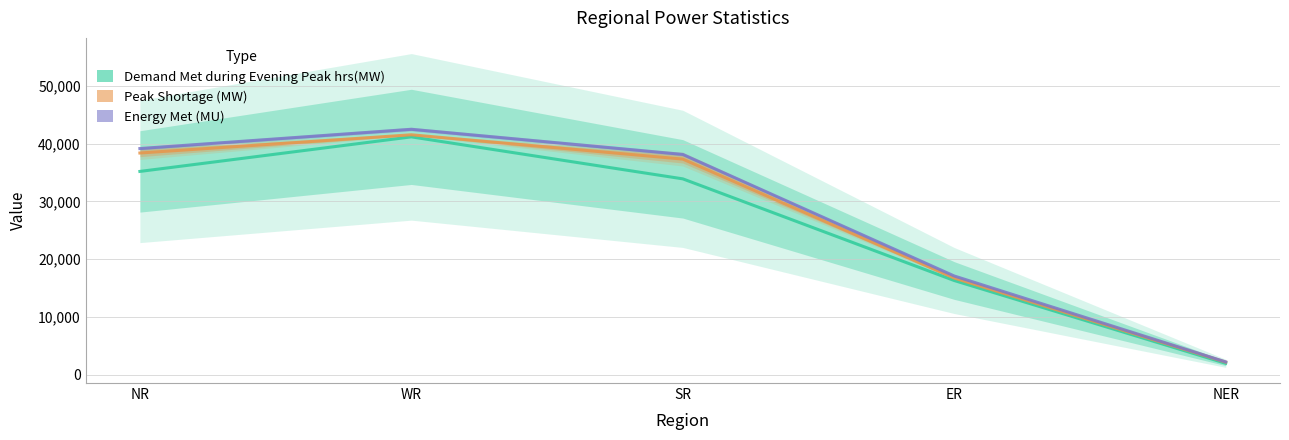

What is the difference between the maximum and minimum values in the Demand Met during Evening Peak hrs(MW) series?

39183